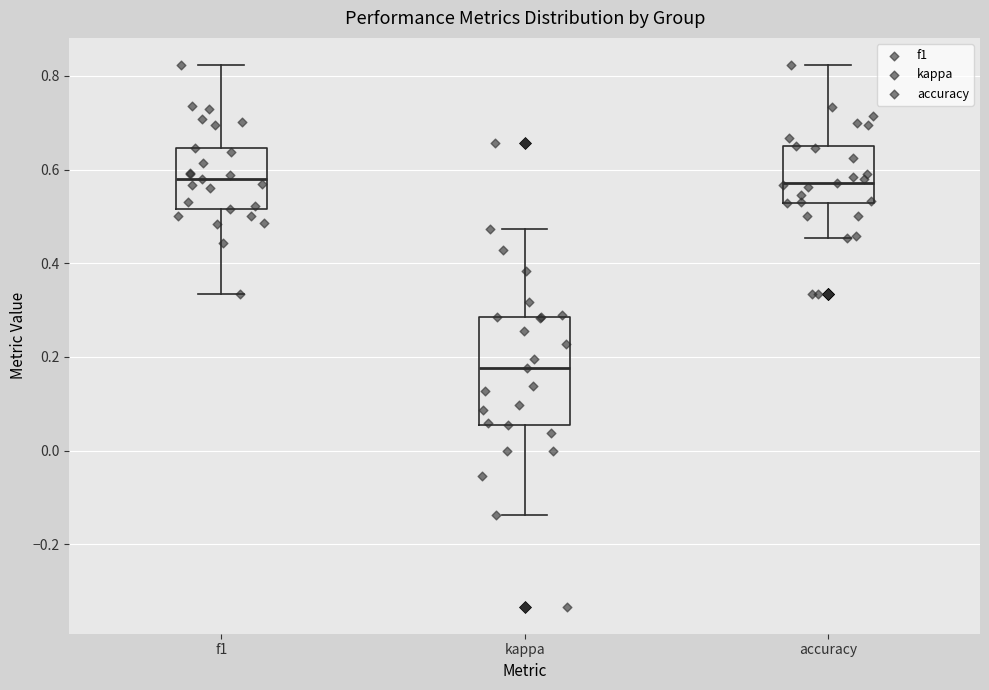

Comparing the boxes themselves (not the whiskers), which one is the tallest?

kappa